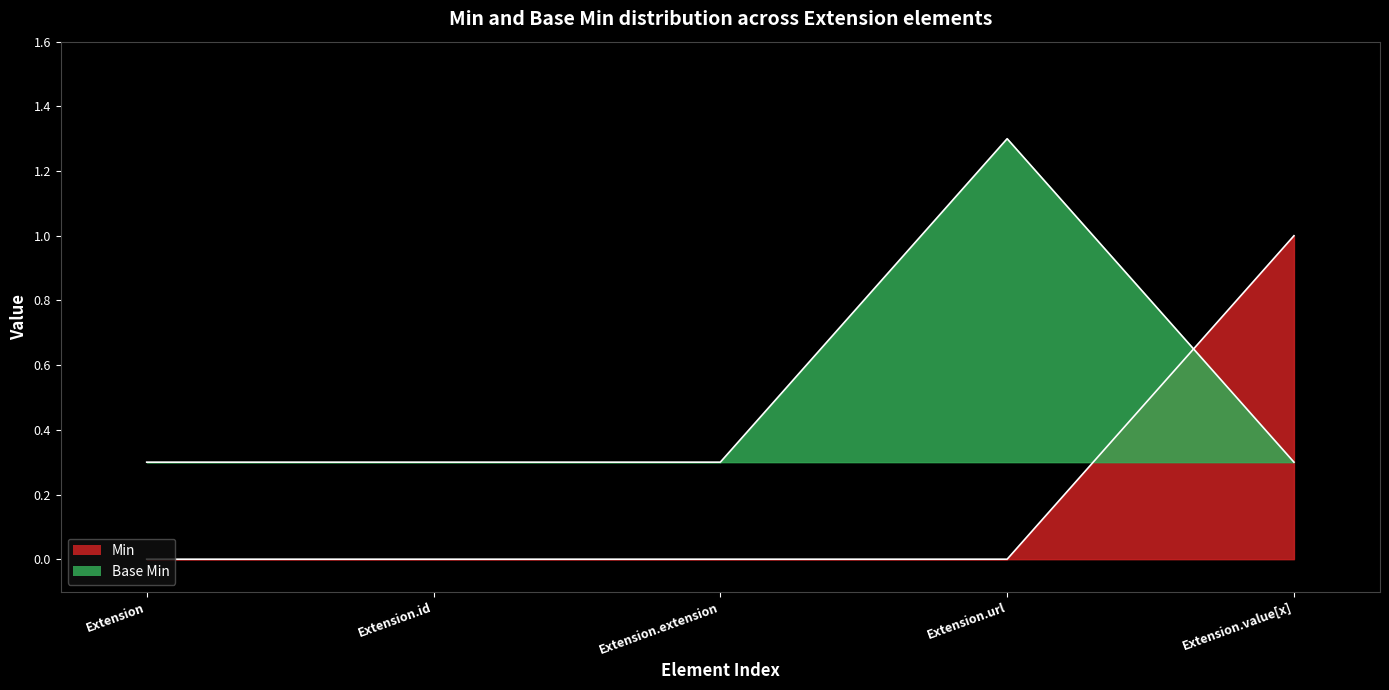

Which series has the widest spread of values?

Min